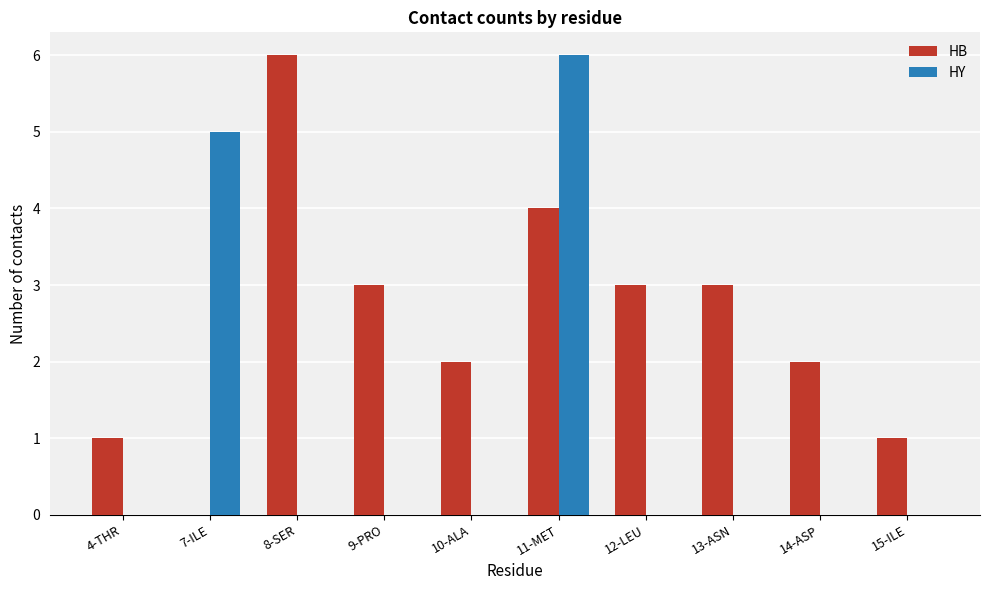

Which series has the largest total across all categories?

HB